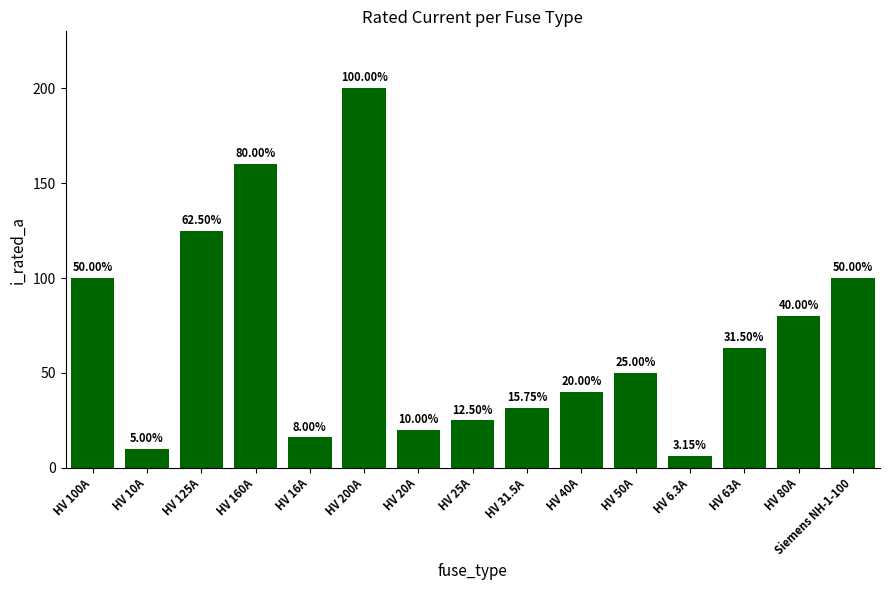

What is the change in value from HV 20A to HV 63A?

+43.0